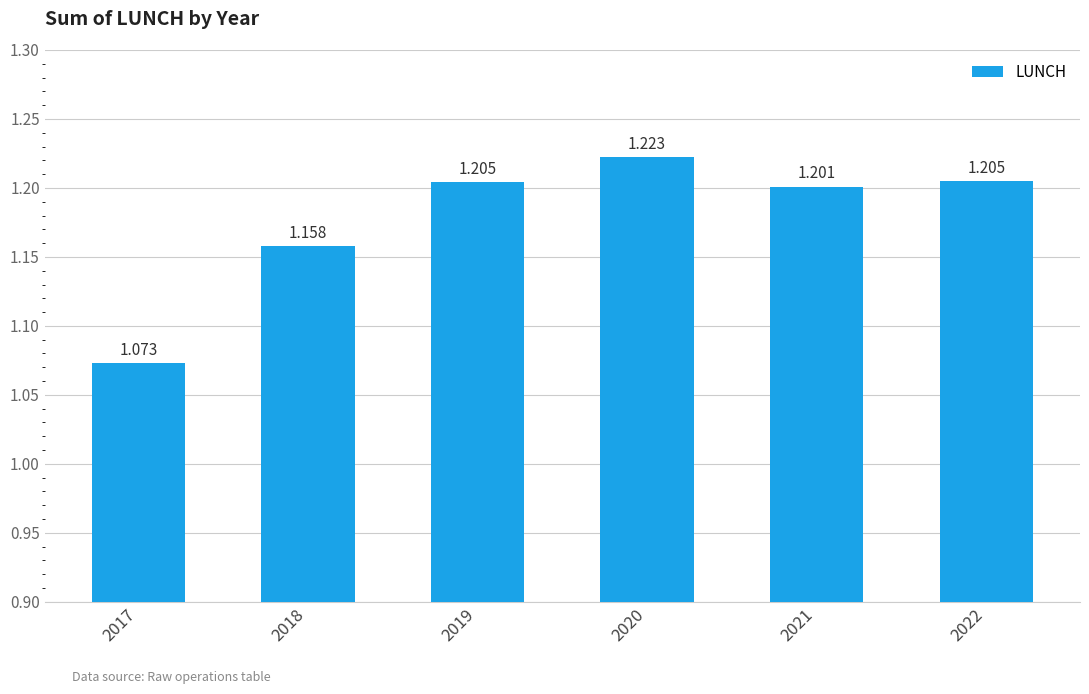

The value at 2018 is 0.4. True or false?

False